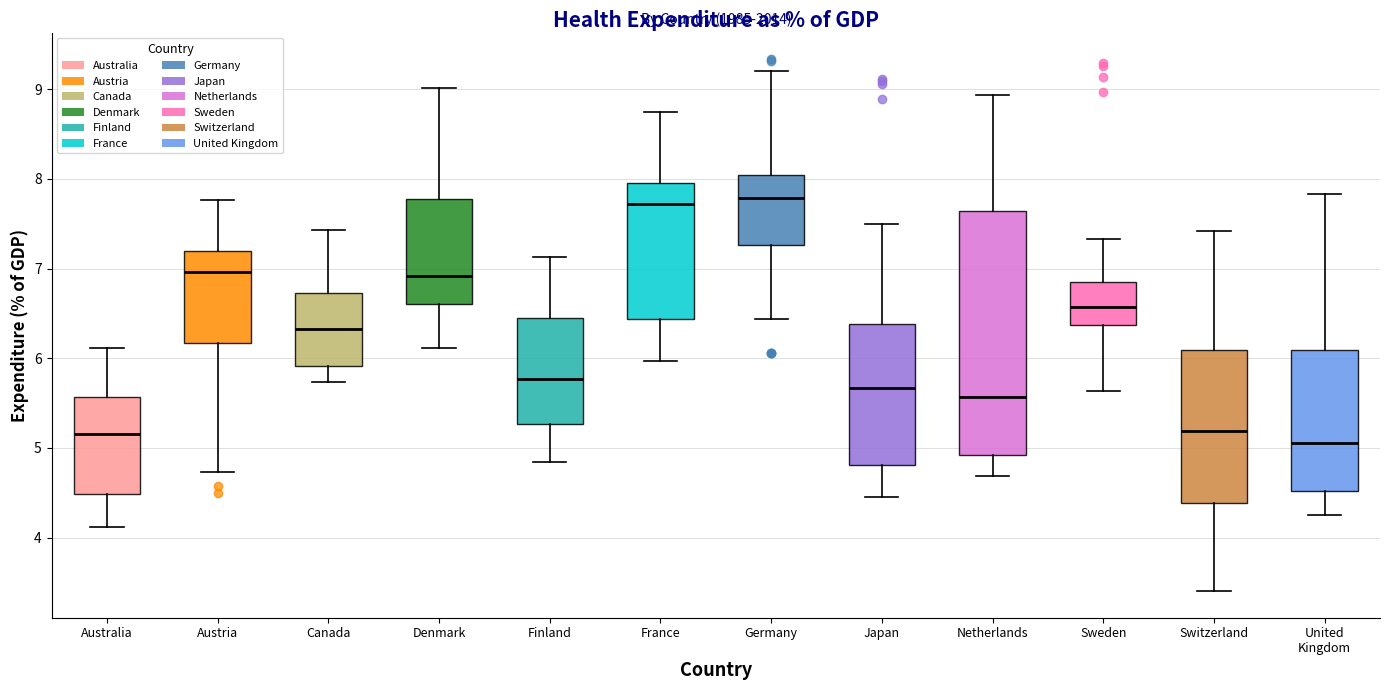

Reading left to right, transcribe this box plot: for each box, give where its median line is, the range the box spans, and where its two whiskers end, as read against the y-axis. The values are not printed on the chart, so give them approximately, as read against the axis.

Australia: median 5.2, box 4.5 to 5.6, whiskers 4.1 to 6.1
Austria: median 7.0, box 6.2 to 7.2, whiskers 4.7 to 7.8
Canada: median 6.3, box 5.9 to 6.7, whiskers 5.7 to 7.4
Denmark: median 6.9, box 6.6 to 7.8, whiskers 6.1 to 9.0
Finland: median 5.8, box 5.3 to 6.4, whiskers 4.8 to 7.1
France: median 7.7, box 6.4 to 8.0, whiskers 6.0 to 8.7
Germany: median 7.8, box 7.3 to 8.0, whiskers 6.4 to 9.2
Japan: median 5.7, box 4.8 to 6.4, whiskers 4.5 to 7.5
Netherlands: median 5.6, box 4.9 to 7.6, whiskers 4.7 to 8.9
Sweden: median 6.6, box 6.4 to 6.9, whiskers 5.6 to 7.3
Switzerland: median 5.2, box 4.4 to 6.1, whiskers 3.4 to 7.4
United Kingdom: median 5.1, box 4.5 to 6.1, whiskers 4.2 to 7.8